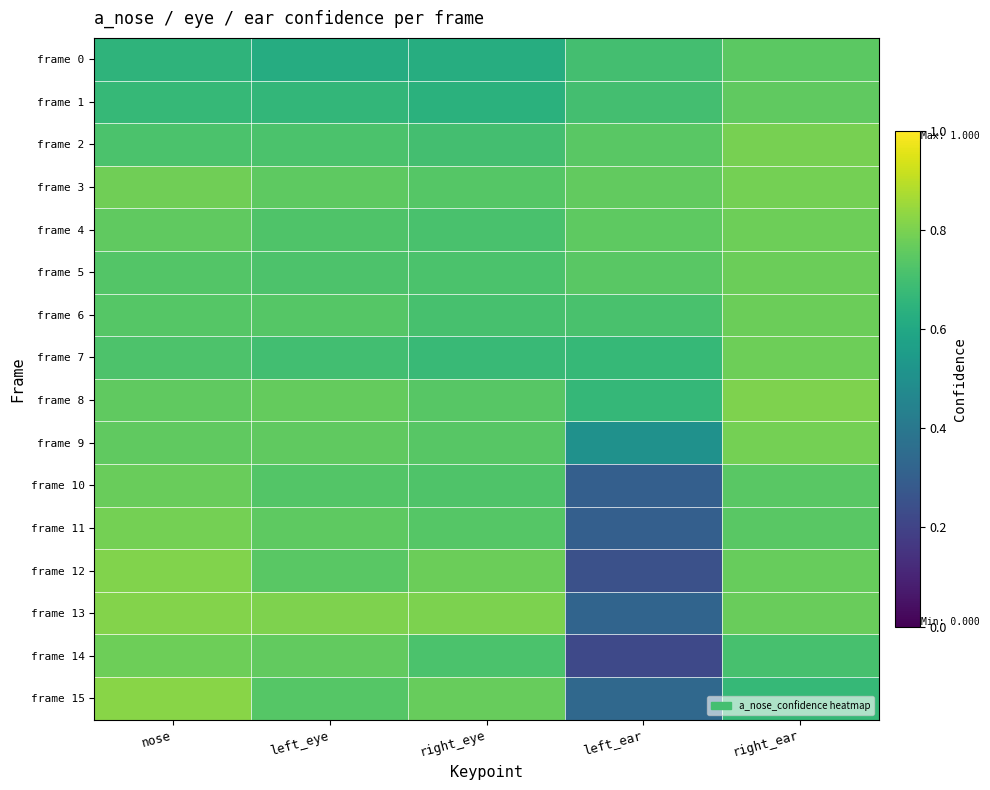

Which series has the largest total across all categories?

frame 3